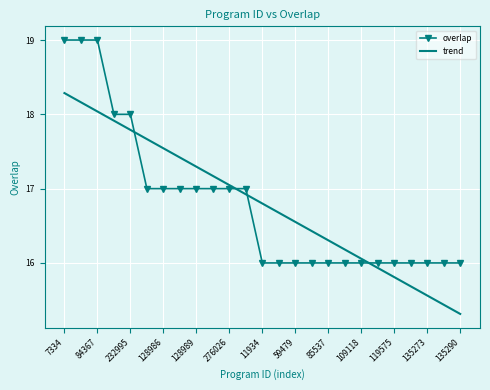

Which series has the largest range (max minus min)?

overlap